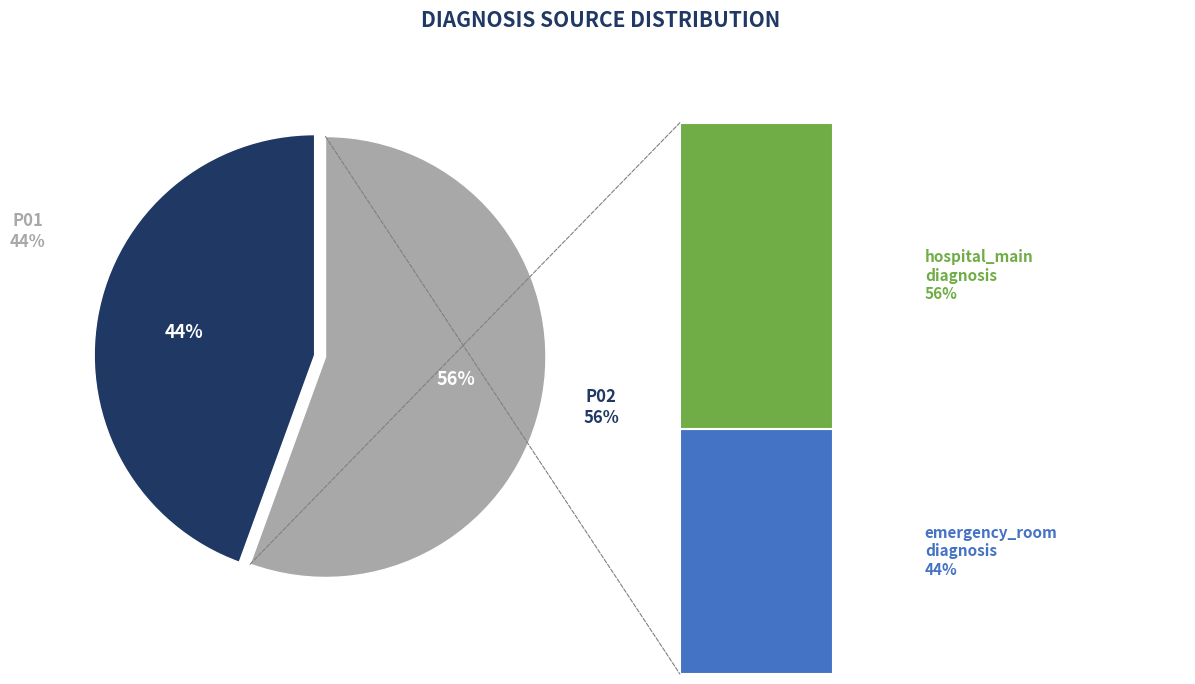

What percentage is the P01 slice, to the nearest percent?

44%